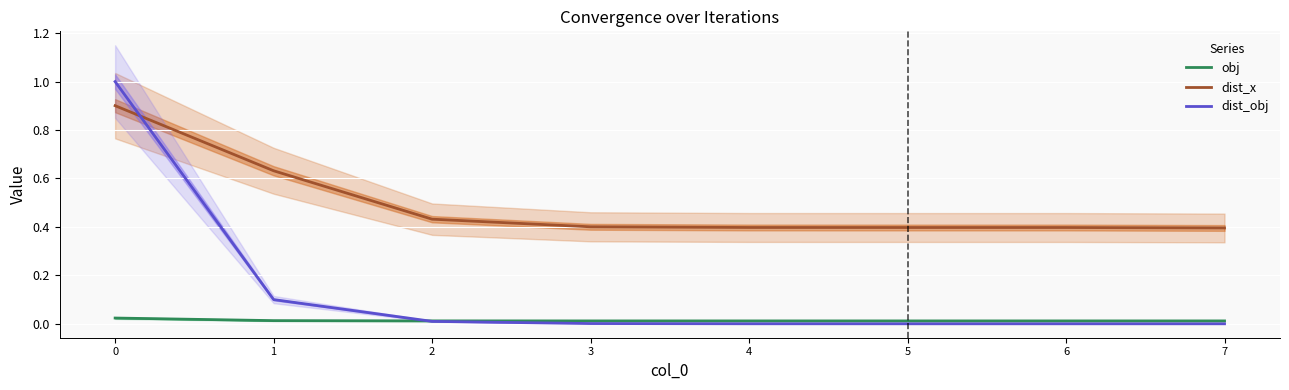

True or false: obj and dist_x cross at least once.

False